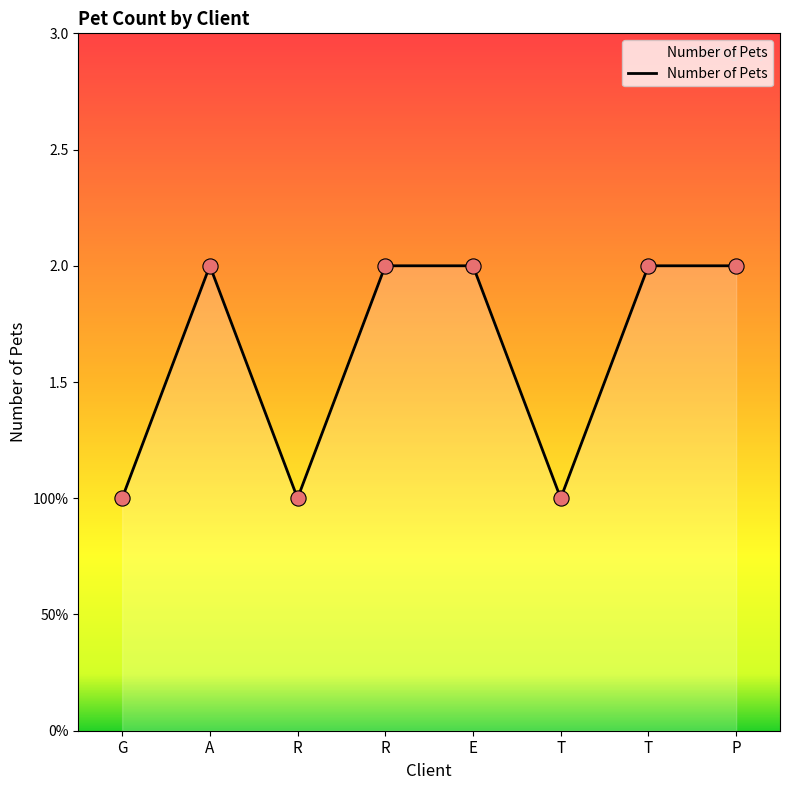

Between P and T, which is larger?

P